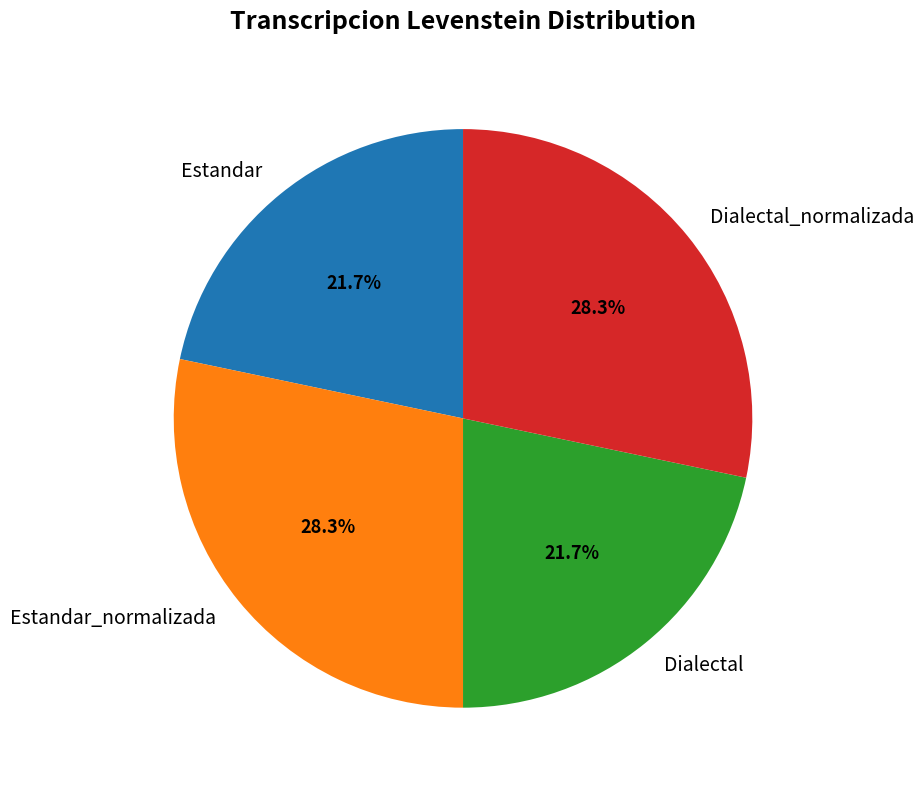

Combined, what portion of the pie is Dialectal_normalizada and Estandar?

50.0%